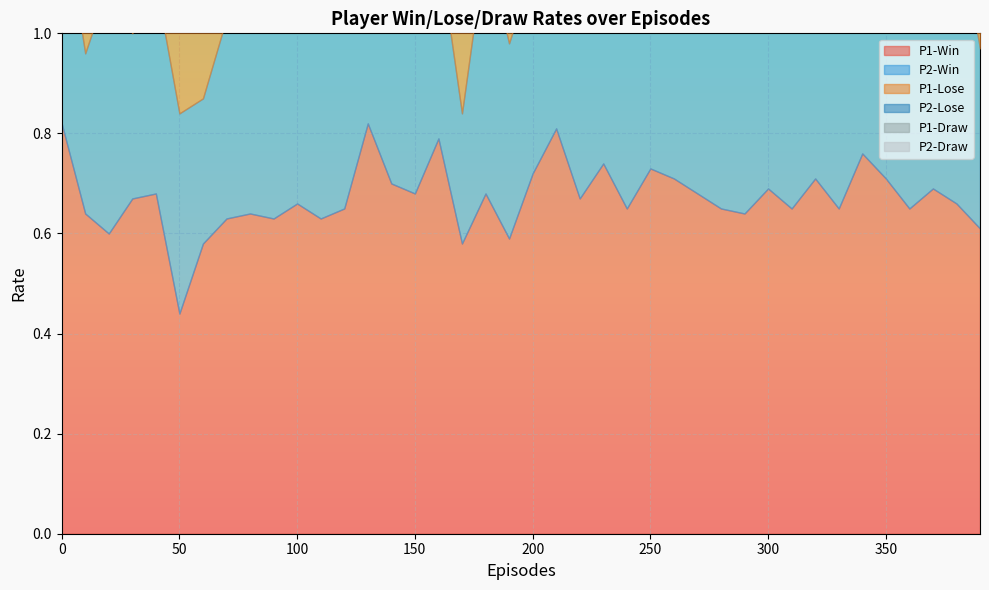

Is the value of P1-Win at 180 greater than the value of P2-Win at 120?

Yes